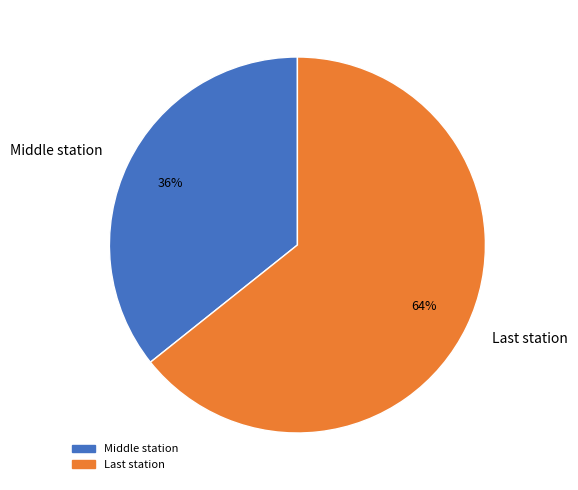

What percentage is the Middle station slice, to the nearest percent?

36%